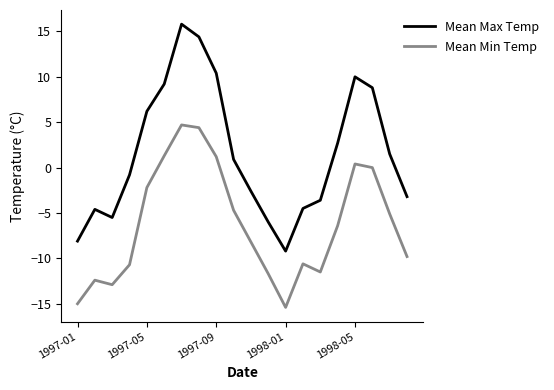

Rank the series by their maximum value, from highest to lowest.

Mean Max Temp, Mean Min Temp